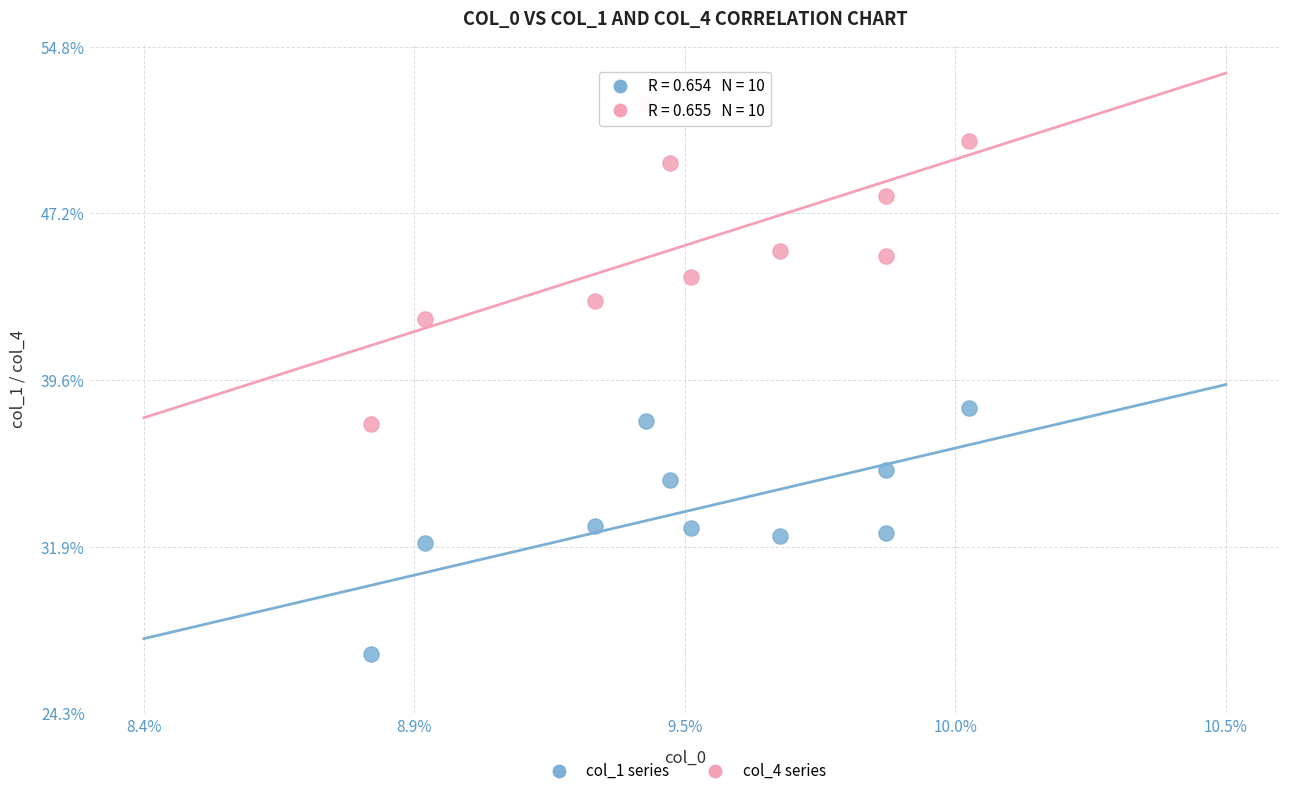

What are all the series names shown in the legend?

col_1 series, col_4 series